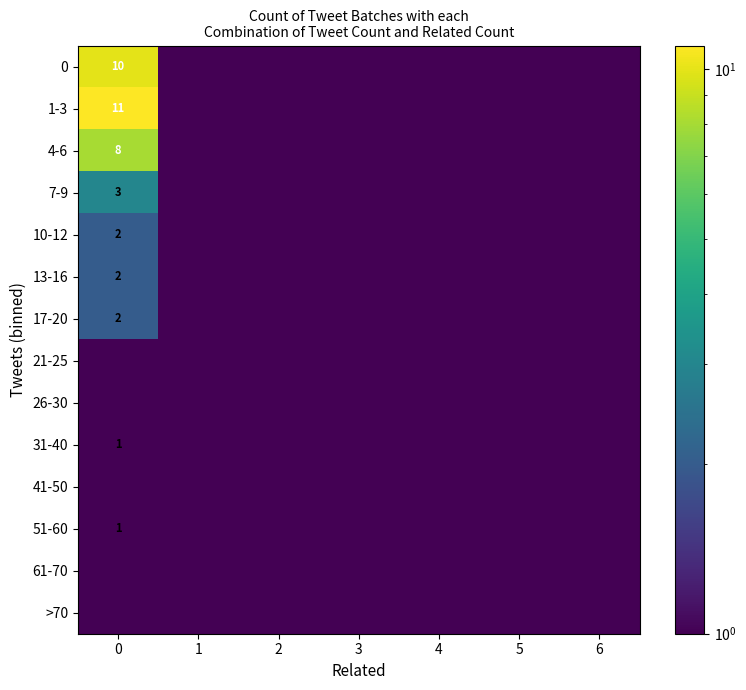

True or false: 17-20 has a value of 1.4 at 0.

False